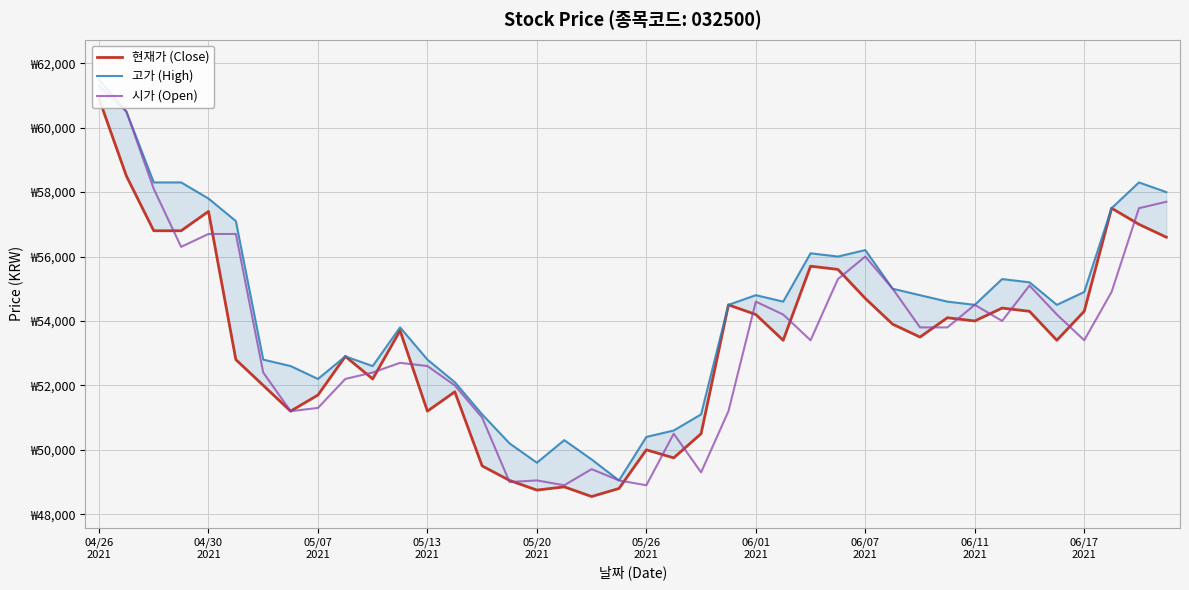

How many interior local valleys does the 현재가 (Close) series have?

10